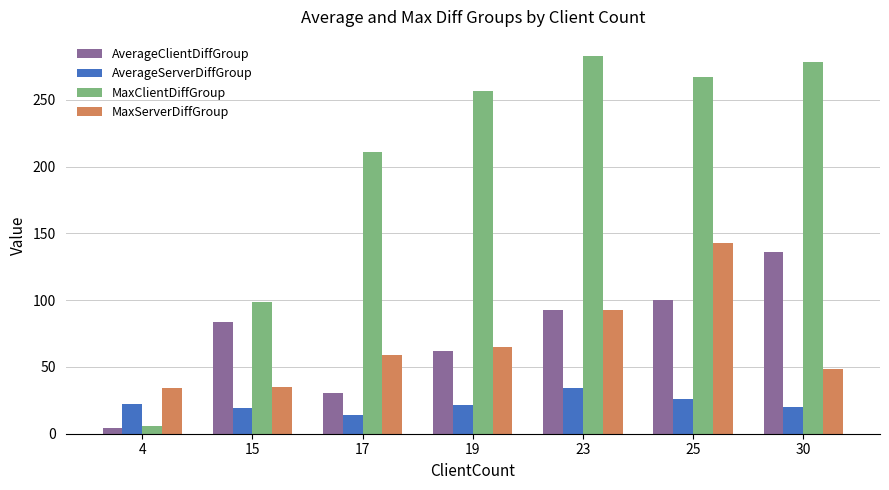

Rank the series by their maximum value, from lowest to highest.

AverageServerDiffGroup, AverageClientDiffGroup, MaxServerDiffGroup, MaxClientDiffGroup